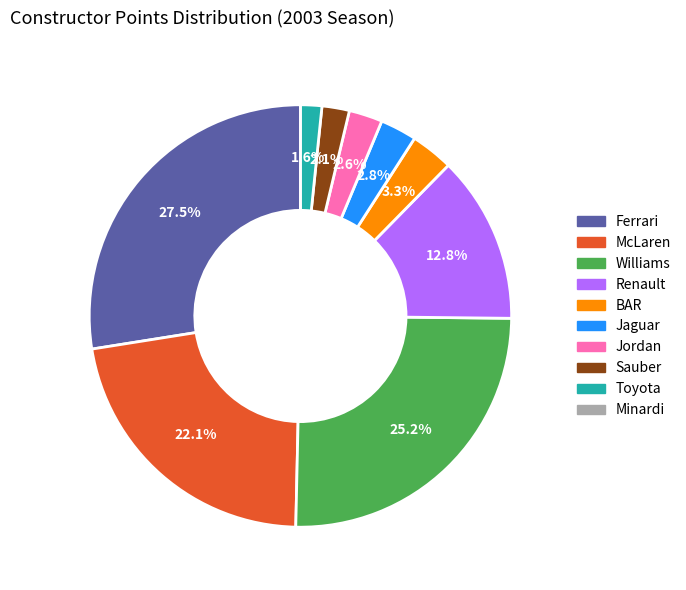

Is there a majority slice in this chart?

No